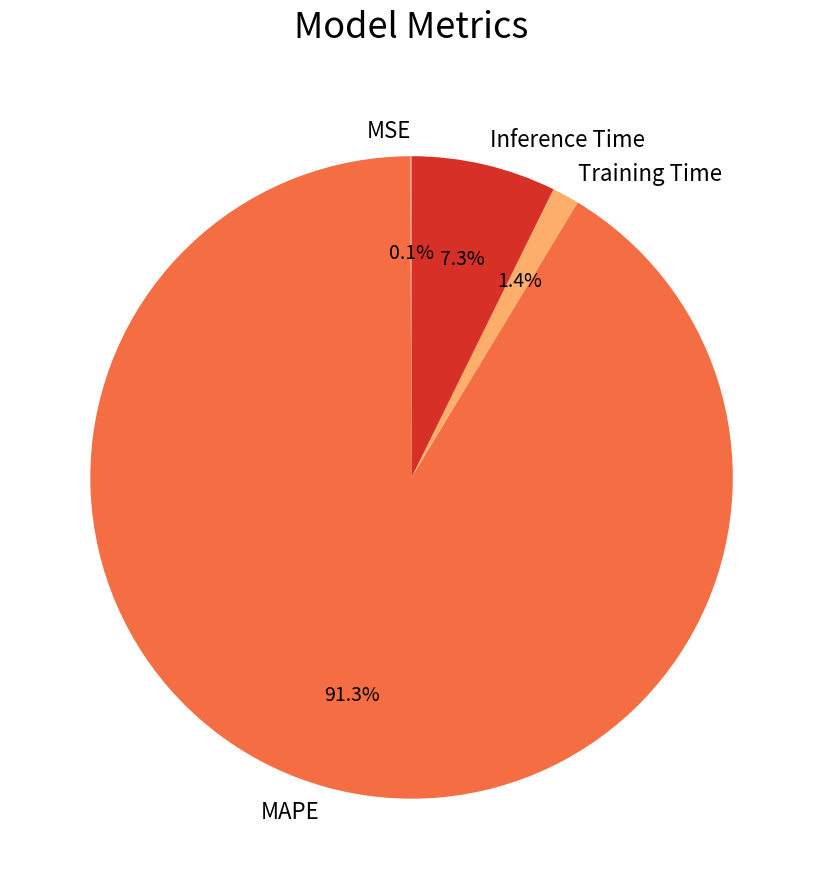

Is Training Time the majority of the pie?

No